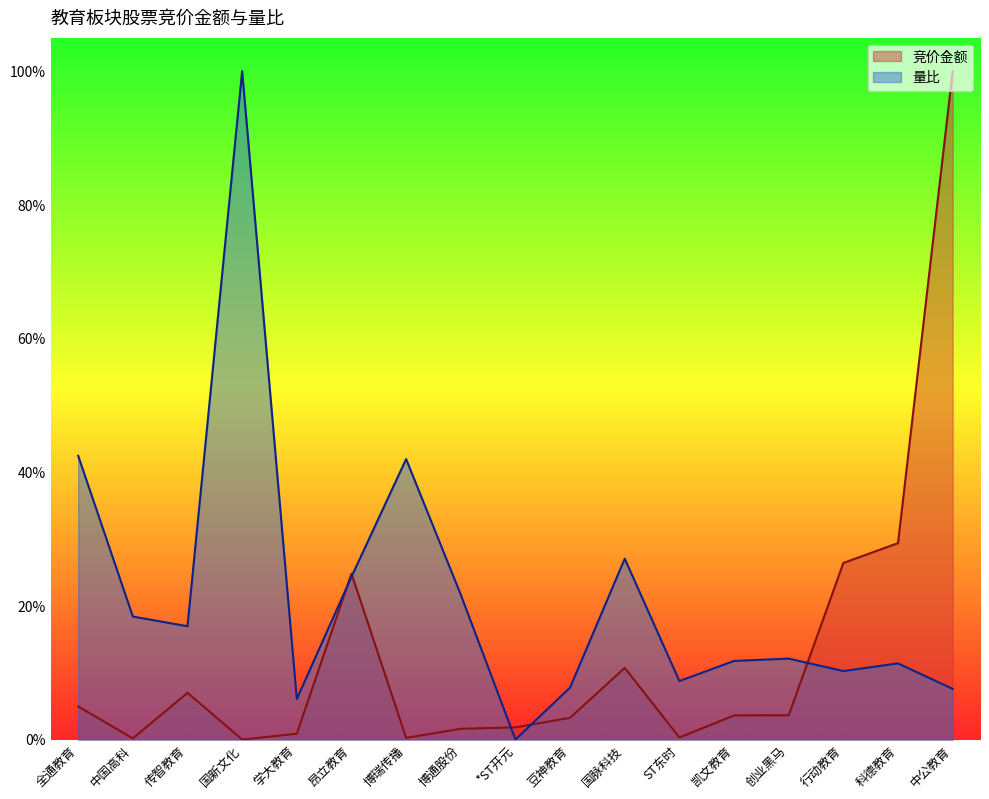

What is the total value across all series at 博瑞传播?

0.4